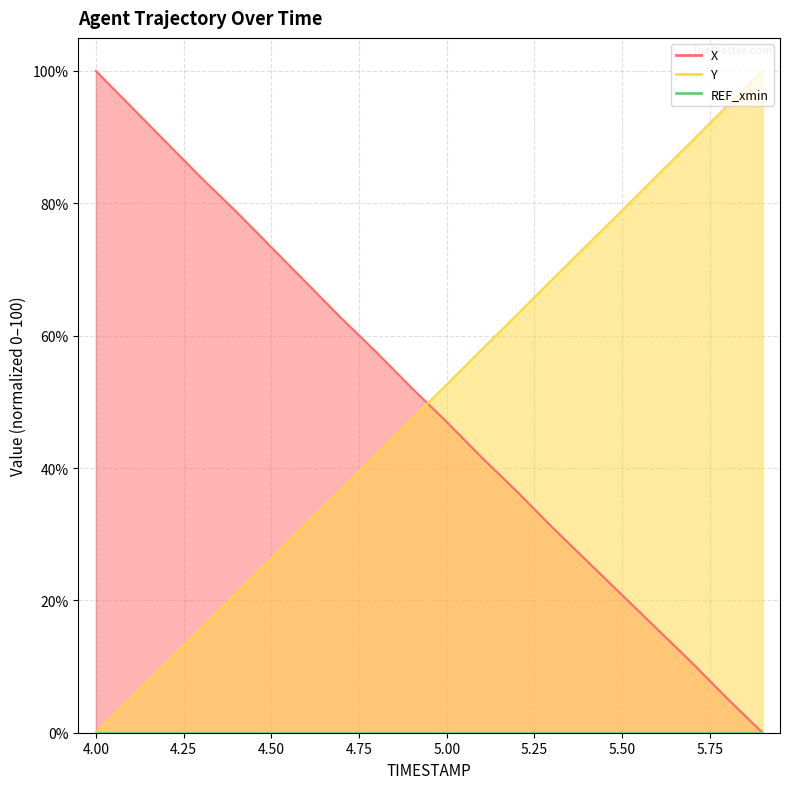

What is the sum of all X values?

994.2